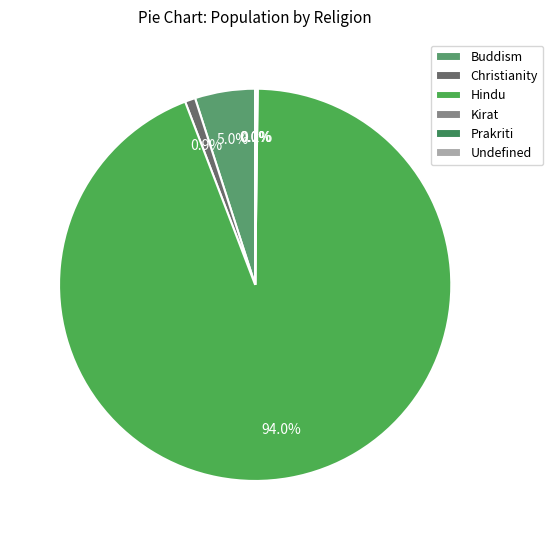

What is the majority slice?

Hindu